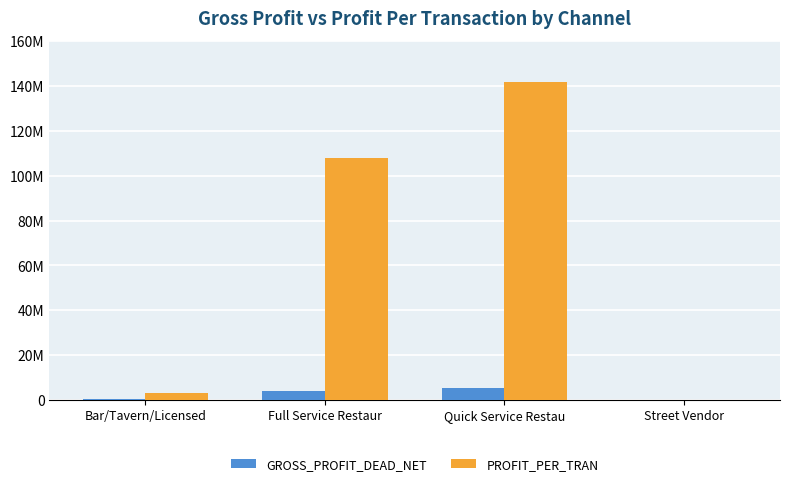

What are all the series names shown in the legend?

GROSS_PROFIT_DEAD_NET, PROFIT_PER_TRAN